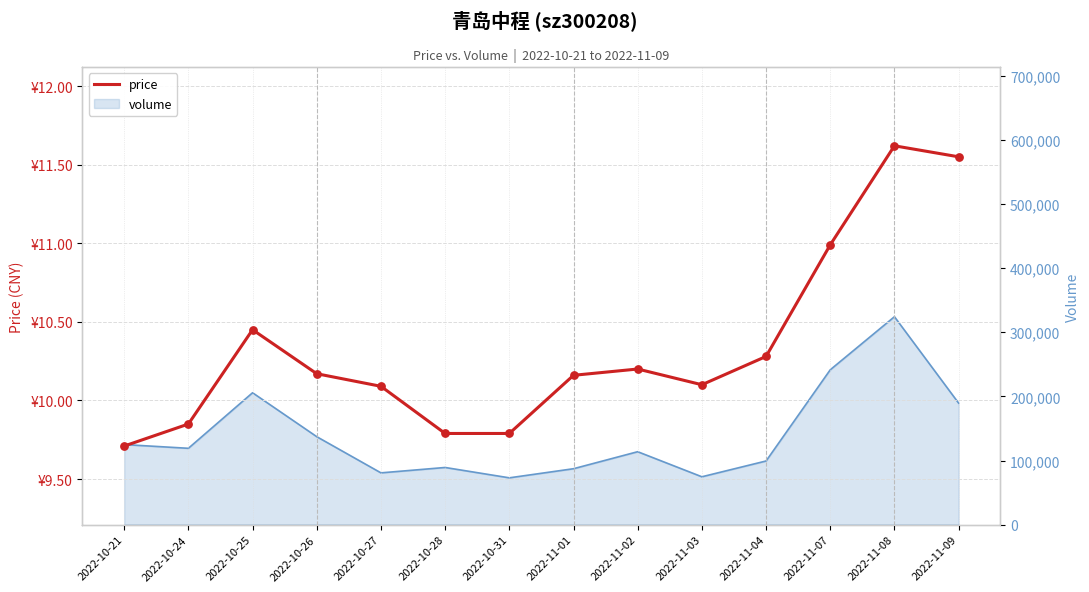

Approximately how many times larger is the value at 2022-11-02 compared to 2022-10-26?

1.0